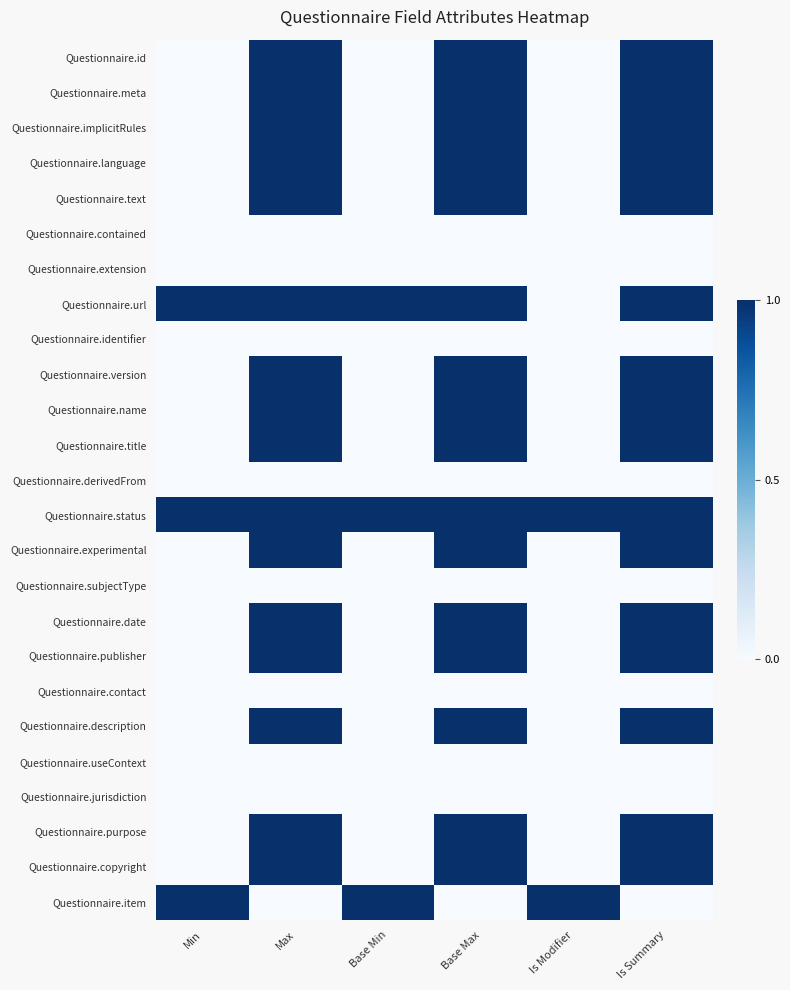

Reading left to right, list all the values displayed in this chart.

Questionnaire.id: Min=0	Max=1	Base Min=0	Base Max=1	Is Modifier=0	Is Summary=1
Questionnaire.meta: Min=0	Max=1	Base Min=0	Base Max=1	Is Modifier=0	Is Summary=1
Questionnaire.implicitRules: Min=0	Max=1	Base Min=0	Base Max=1	Is Modifier=0	Is Summary=1
Questionnaire.language: Min=0	Max=1	Base Min=0	Base Max=1	Is Modifier=0	Is Summary=1
Questionnaire.text: Min=0	Max=1	Base Min=0	Base Max=1	Is Modifier=0	Is Summary=1
Questionnaire.contained: Min=0	Max=0	Base Min=0	Base Max=0	Is Modifier=0	Is Summary=0
Questionnaire.extension: Min=0	Max=0	Base Min=0	Base Max=0	Is Modifier=0	Is Summary=0
Questionnaire.url: Min=1	Max=1	Base Min=1	Base Max=1	Is Modifier=0	Is Summary=1
Questionnaire.identifier: Min=0	Max=0	Base Min=0	Base Max=0	Is Modifier=0	Is Summary=0
Questionnaire.version: Min=0	Max=1	Base Min=0	Base Max=1	Is Modifier=0	Is Summary=1
Questionnaire.name: Min=0	Max=1	Base Min=0	Base Max=1	Is Modifier=0	Is Summary=1
Questionnaire.title: Min=0	Max=1	Base Min=0	Base Max=1	Is Modifier=0	Is Summary=1
Questionnaire.derivedFrom: Min=0	Max=0	Base Min=0	Base Max=0	Is Modifier=0	Is Summary=0
Questionnaire.status: Min=1	Max=1	Base Min=1	Base Max=1	Is Modifier=1	Is Summary=1
Questionnaire.experimental: Min=0	Max=1	Base Min=0	Base Max=1	Is Modifier=0	Is Summary=1
Questionnaire.subjectType: Min=0	Max=0	Base Min=0	Base Max=0	Is Modifier=0	Is Summary=0
Questionnaire.date: Min=0	Max=1	Base Min=0	Base Max=1	Is Modifier=0	Is Summary=1
Questionnaire.publisher: Min=0	Max=1	Base Min=0	Base Max=1	Is Modifier=0	Is Summary=1
Questionnaire.contact: Min=0	Max=0	Base Min=0	Base Max=0	Is Modifier=0	Is Summary=0
Questionnaire.description: Min=0	Max=1	Base Min=0	Base Max=1	Is Modifier=0	Is Summary=1
Questionnaire.useContext: Min=0	Max=0	Base Min=0	Base Max=0	Is Modifier=0	Is Summary=0
Questionnaire.jurisdiction: Min=0	Max=0	Base Min=0	Base Max=0	Is Modifier=0	Is Summary=0
Questionnaire.purpose: Min=0	Max=1	Base Min=0	Base Max=1	Is Modifier=0	Is Summary=1
Questionnaire.copyright: Min=0	Max=1	Base Min=0	Base Max=1	Is Modifier=0	Is Summary=1
Questionnaire.item: Min=1	Max=0	Base Min=1	Base Max=0	Is Modifier=1	Is Summary=0